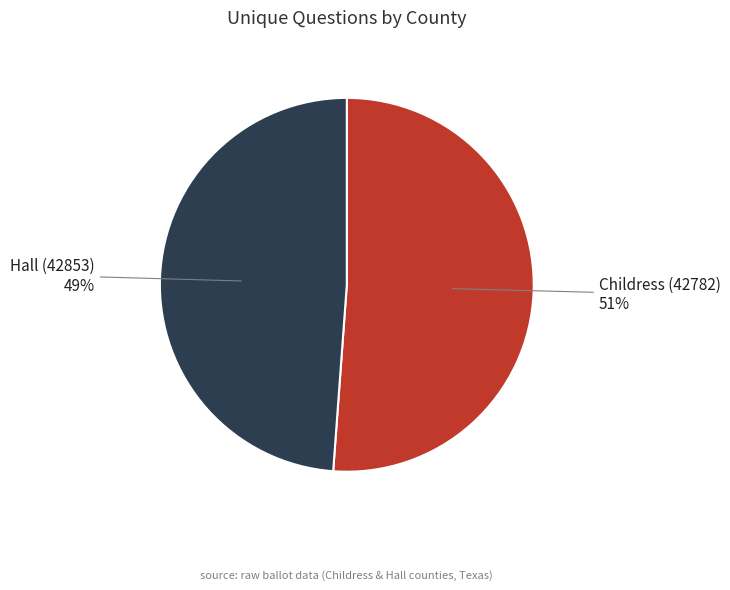

Is there a majority slice in this chart?

Yes